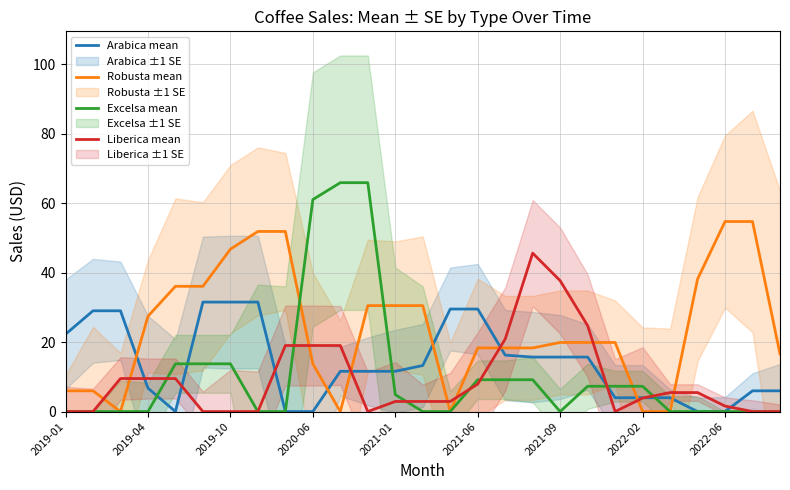

How many series are shown in this chart?

4